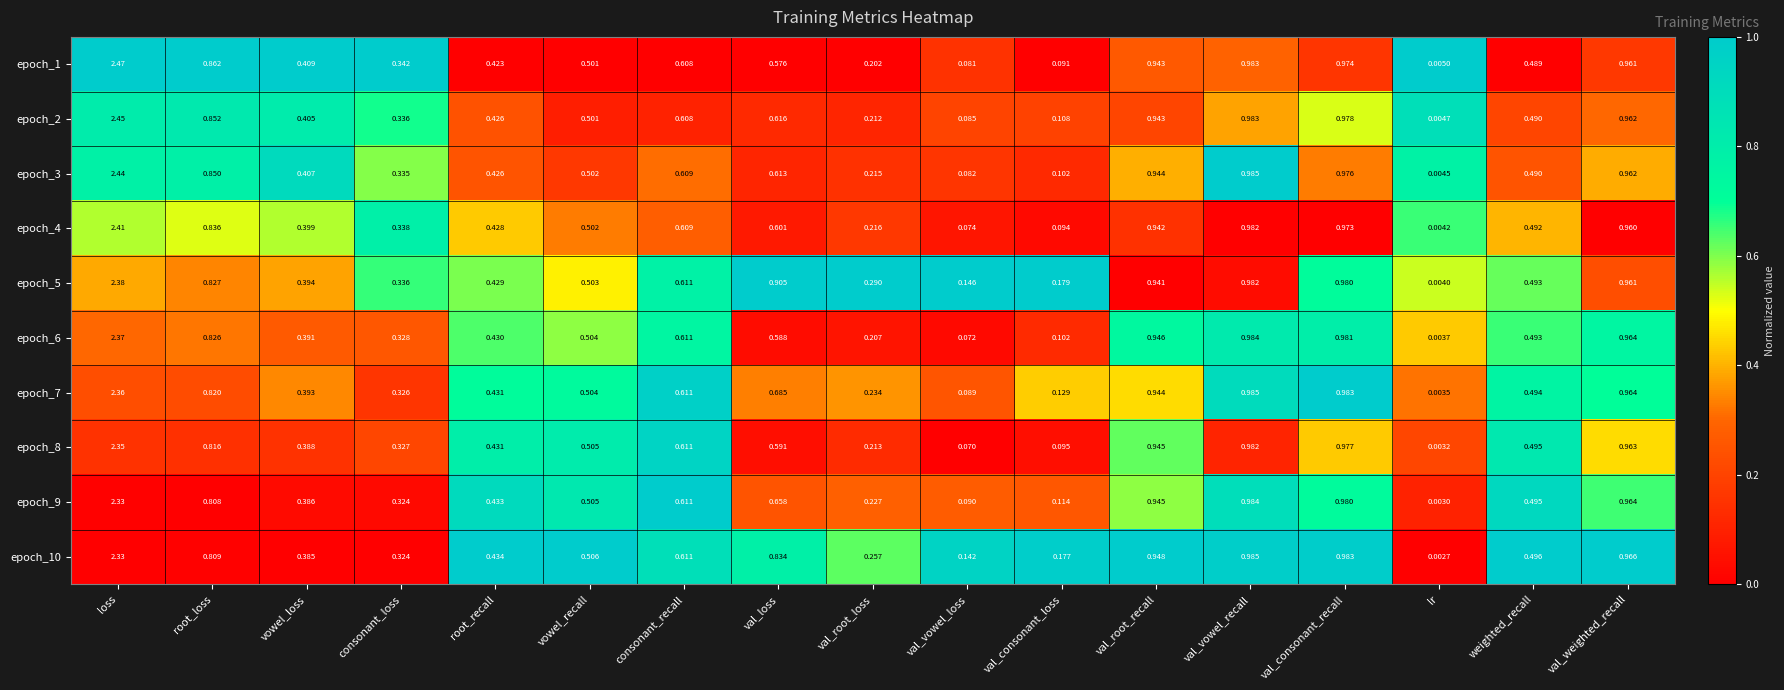

How many data points does each series have?

17